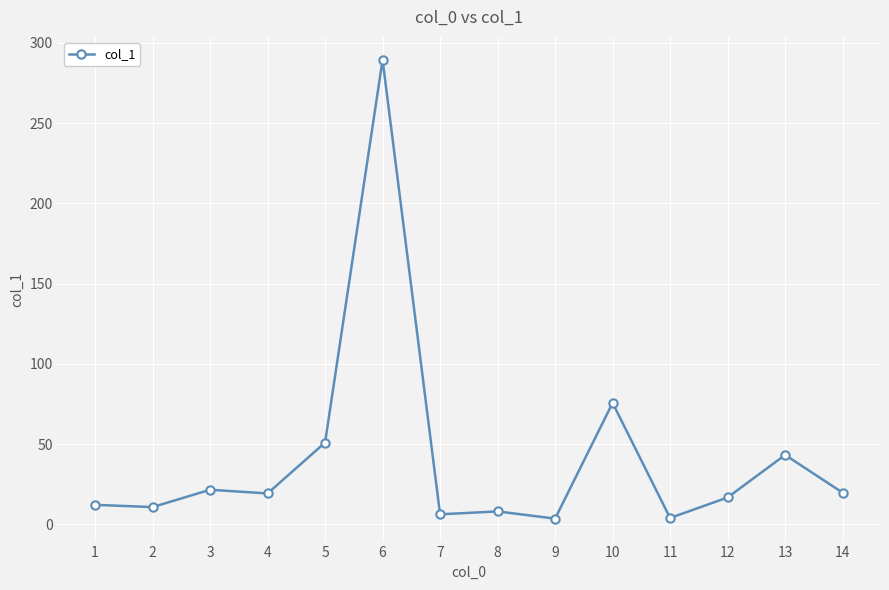

At which label is the value closest to 146?

10